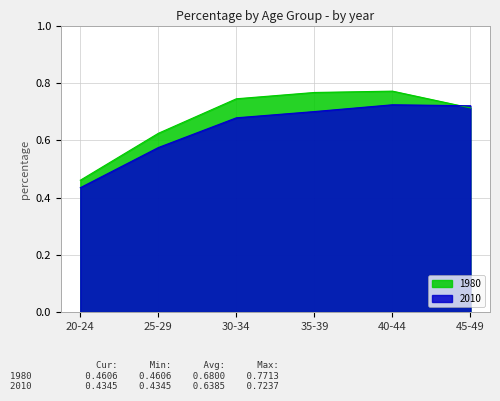

Rank the series at 30-34 from highest to lowest value.

1980, 2010